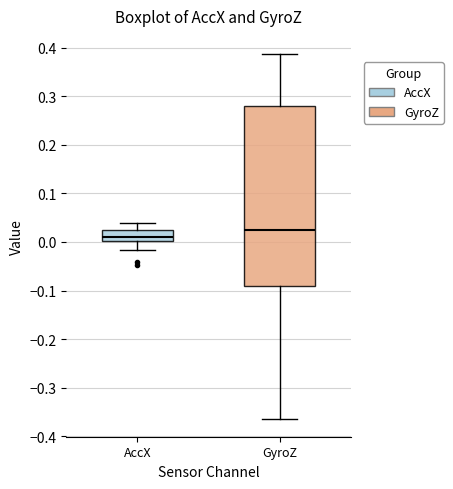

Reading left to right, transcribe this box plot: for each box, give where its median line is, the range the box spans, and where its two whiskers end, as read against the y-axis. The values are not printed on the chart, so give them approximately, as read against the axis.

AccX: median 0.01, box 0.00 to 0.03, whiskers -0.02 to 0.04
GyroZ: median 0.02, box -0.09 to 0.28, whiskers -0.36 to 0.39